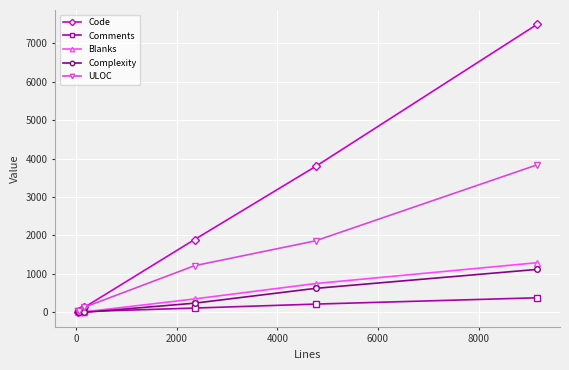

At how many categories does at least one series exceed 1574?

3